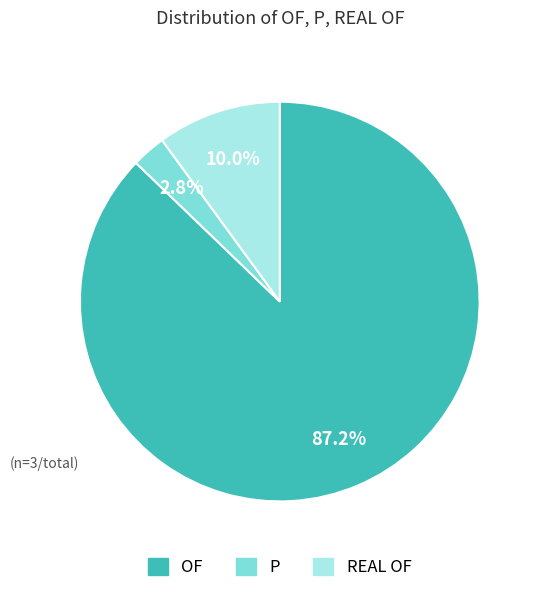

Which has a higher value, OF or P?

OF